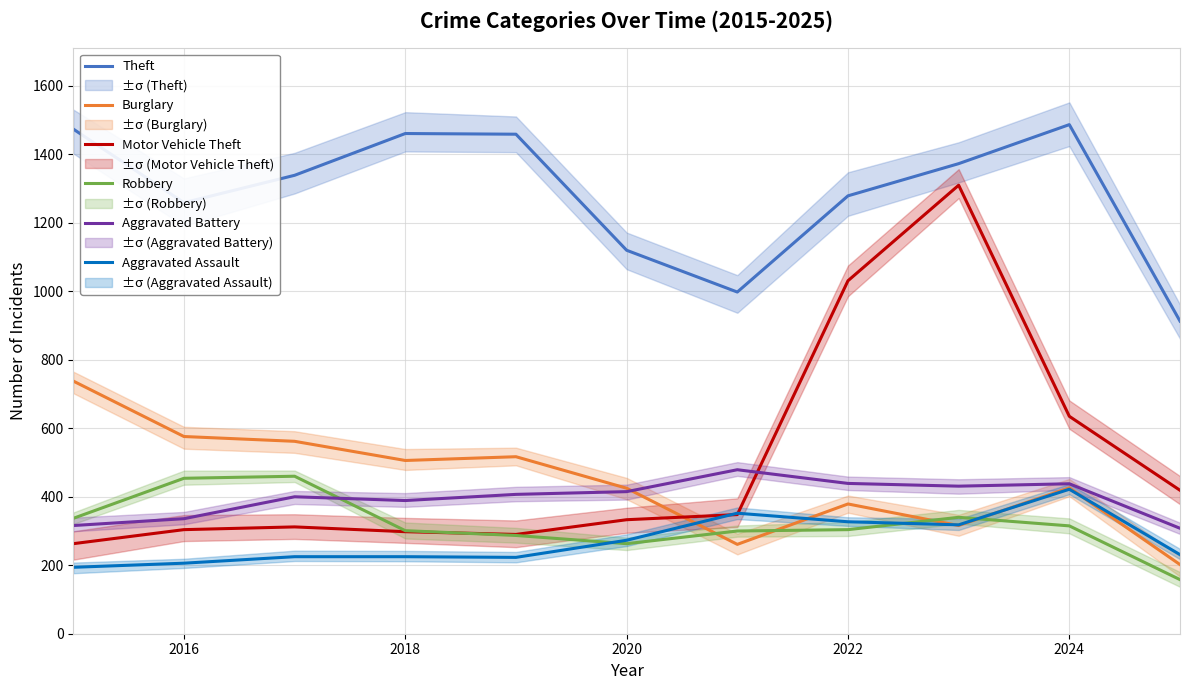

What is the highest value of the Burglary series?

738